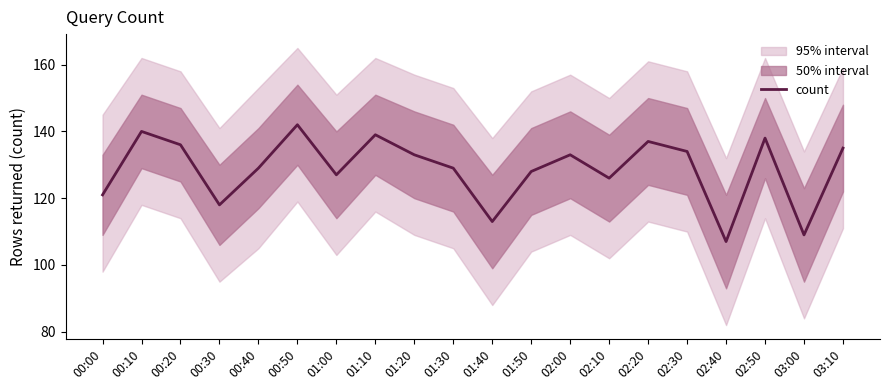

List the labels in order of value, largest first.

00:50, 00:10, 01:10, 02:50, 02:20, 00:20, 03:10, 02:30, 01:20, 02:00, 00:40, 01:30, 01:50, 01:00, 02:10, 00:00, 00:30, 01:40, 03:00, 02:40